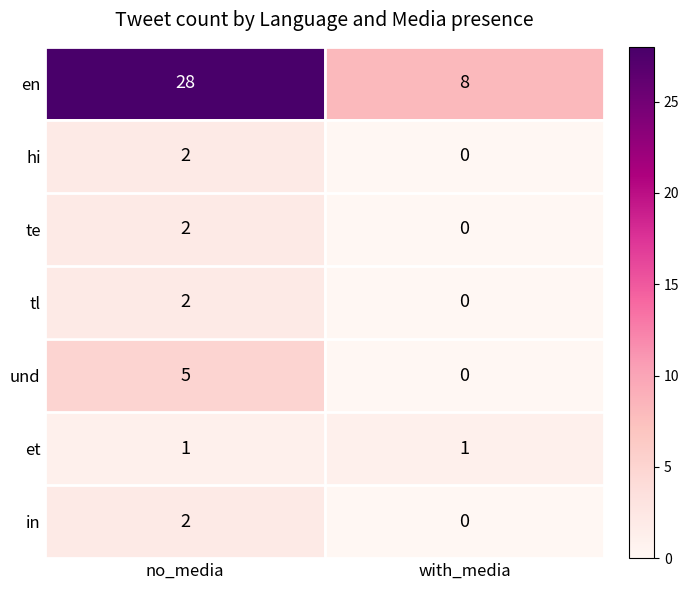

At how many categories does at least one series exceed 16?

1